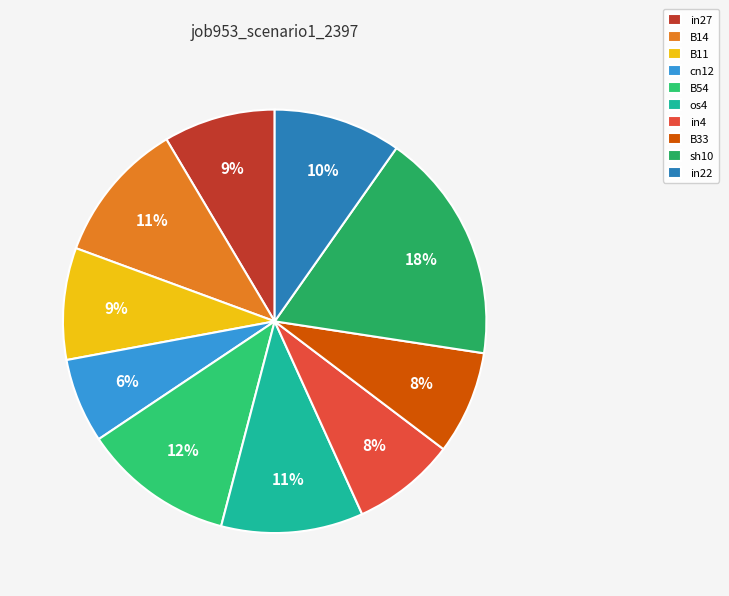

What is the smallest slice in the pie chart?

cn12